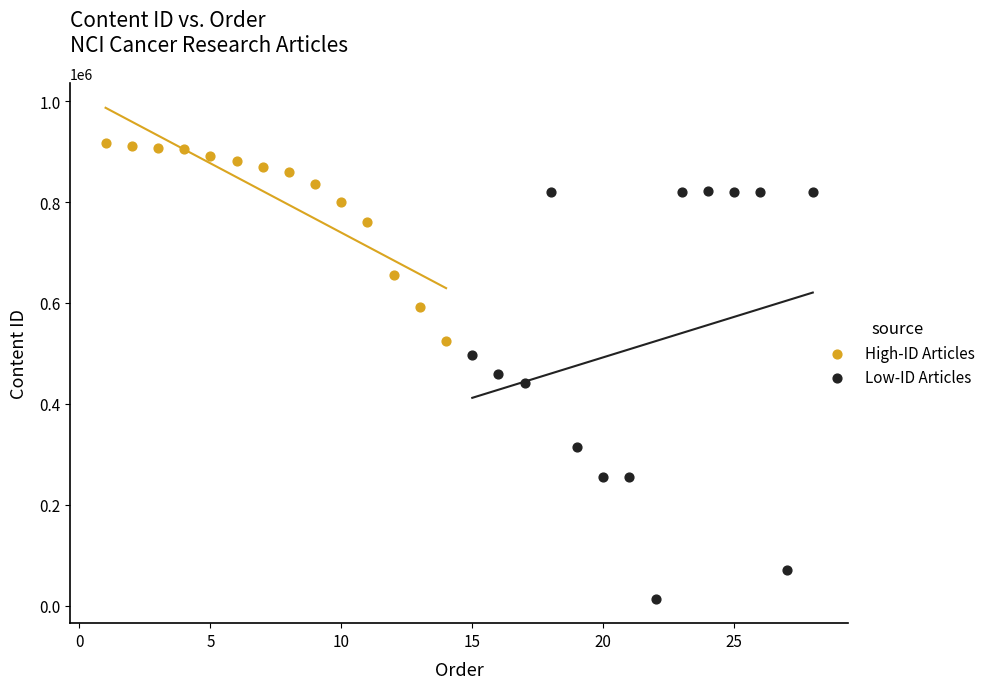

Which series reaches the minimum Y coordinate?

Low-ID Articles